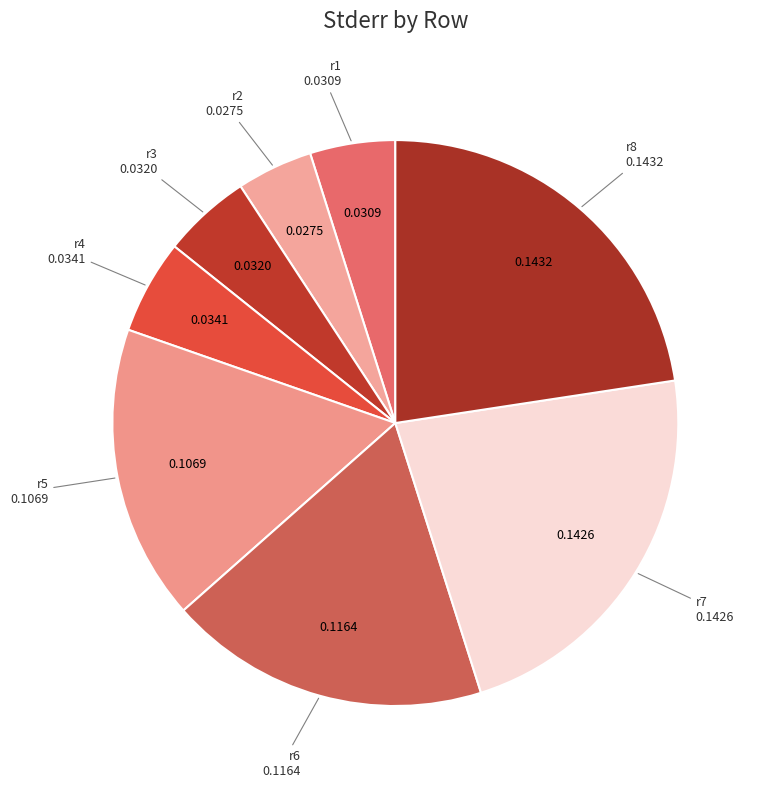

Does r6 account for over 50% of the chart?

No